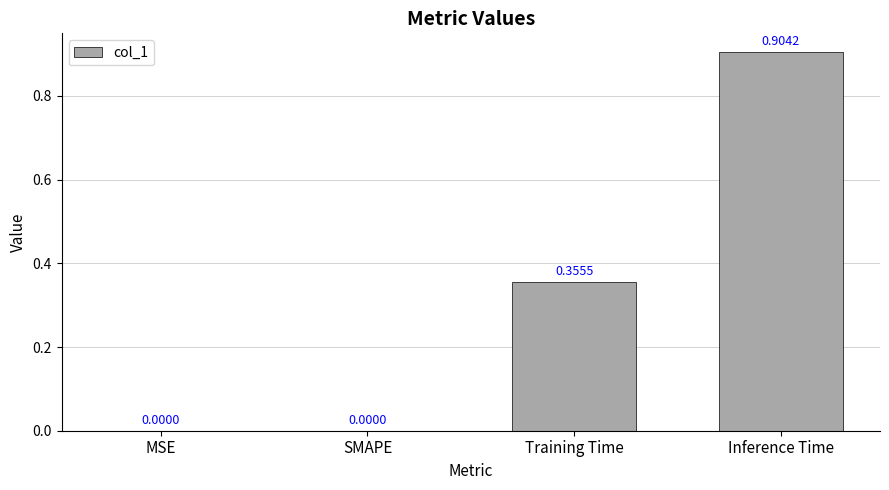

What is the sum of all values?

1.3